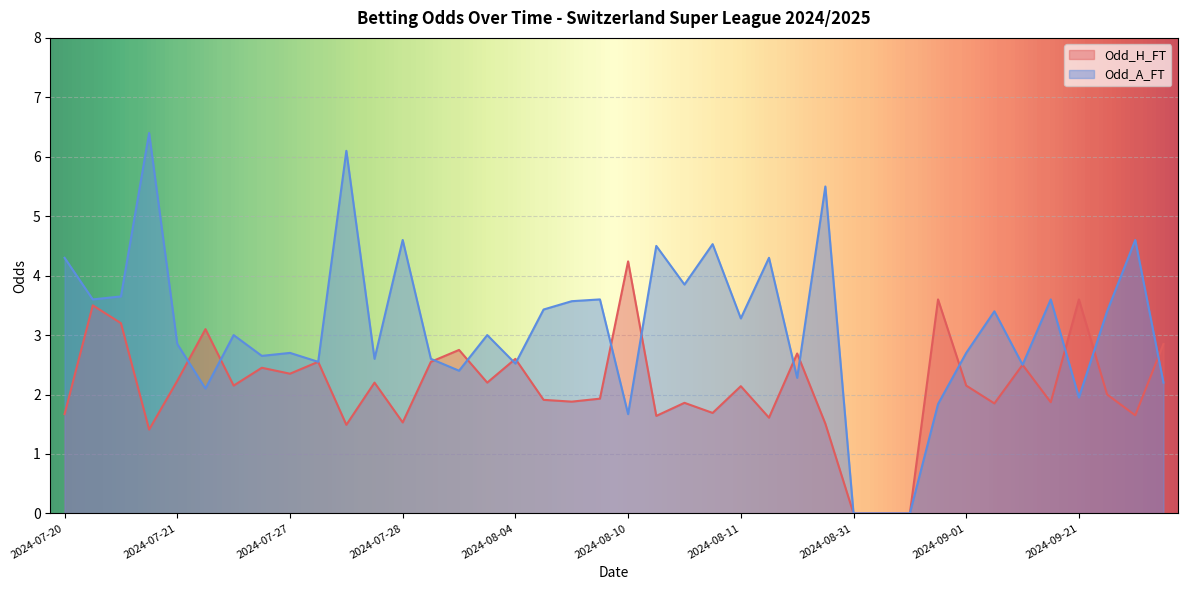

How many data points in Odd_A_FT are above 3?

19